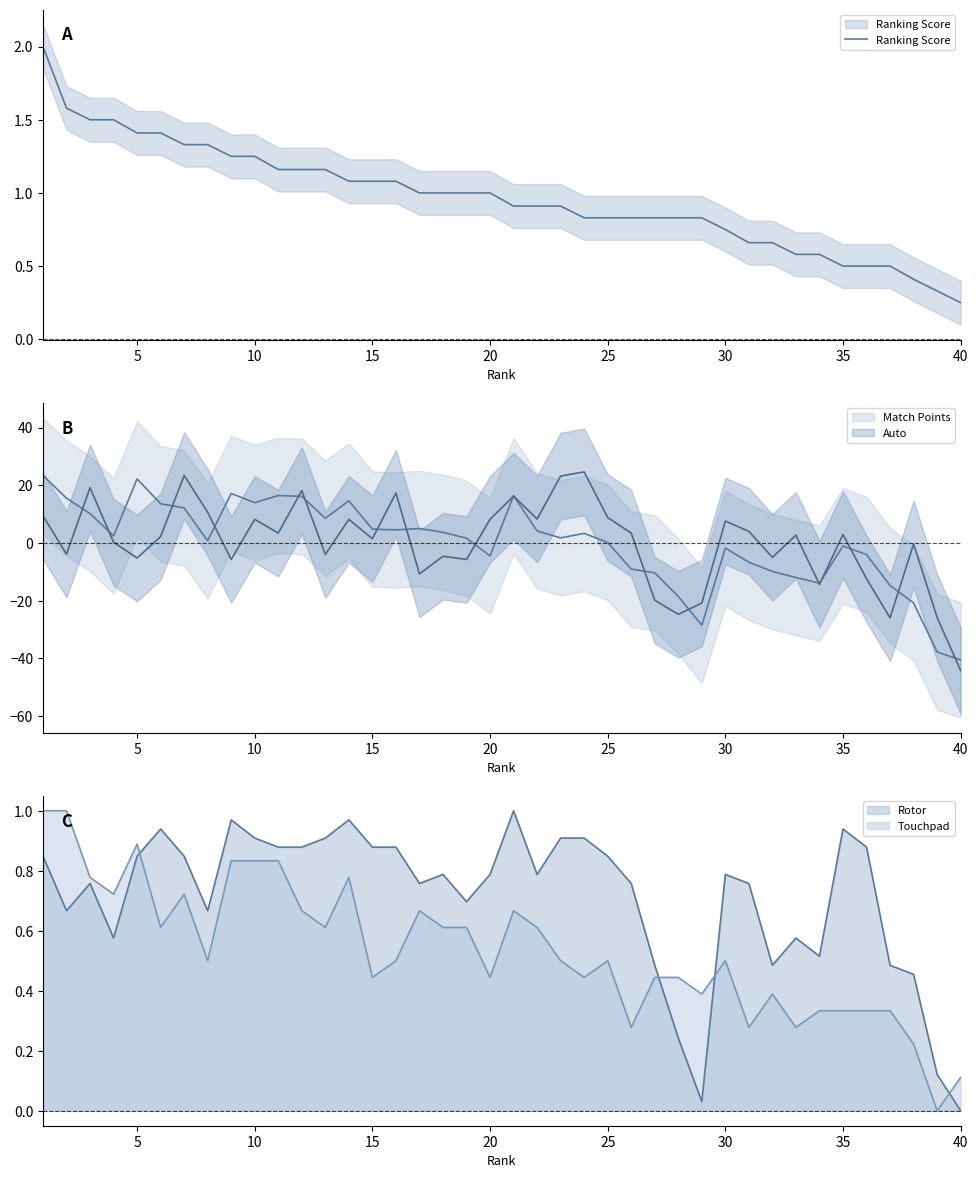

True or false: the data shows 0.9 at 21.

True